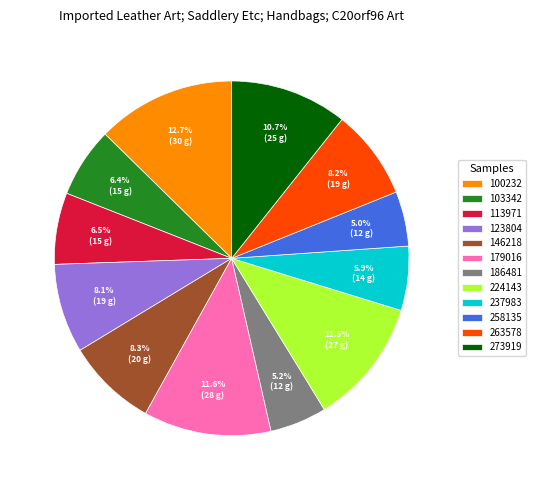

To the nearest percent, what is the combined percentage of 179016 and 237983?

17%